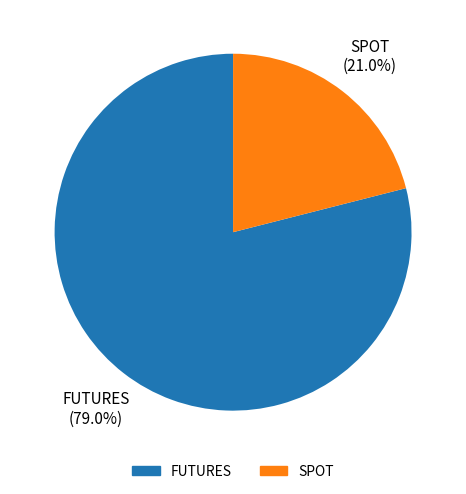

Count the number of slices in the pie.

2